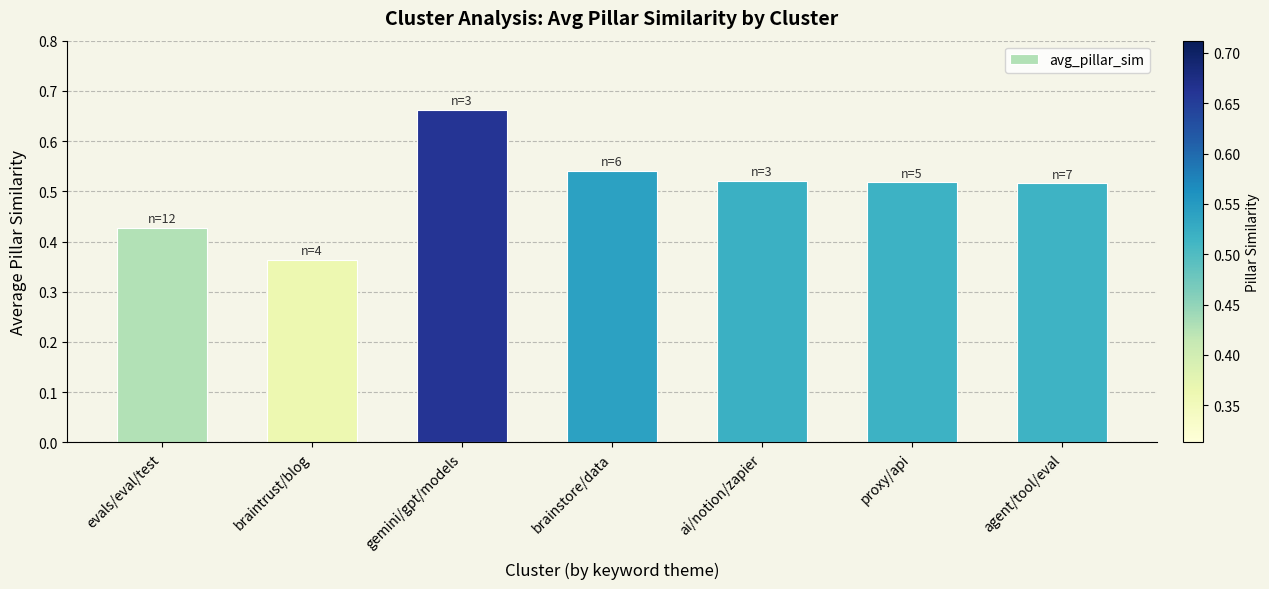

Count the values in the range 0 to 1.

7